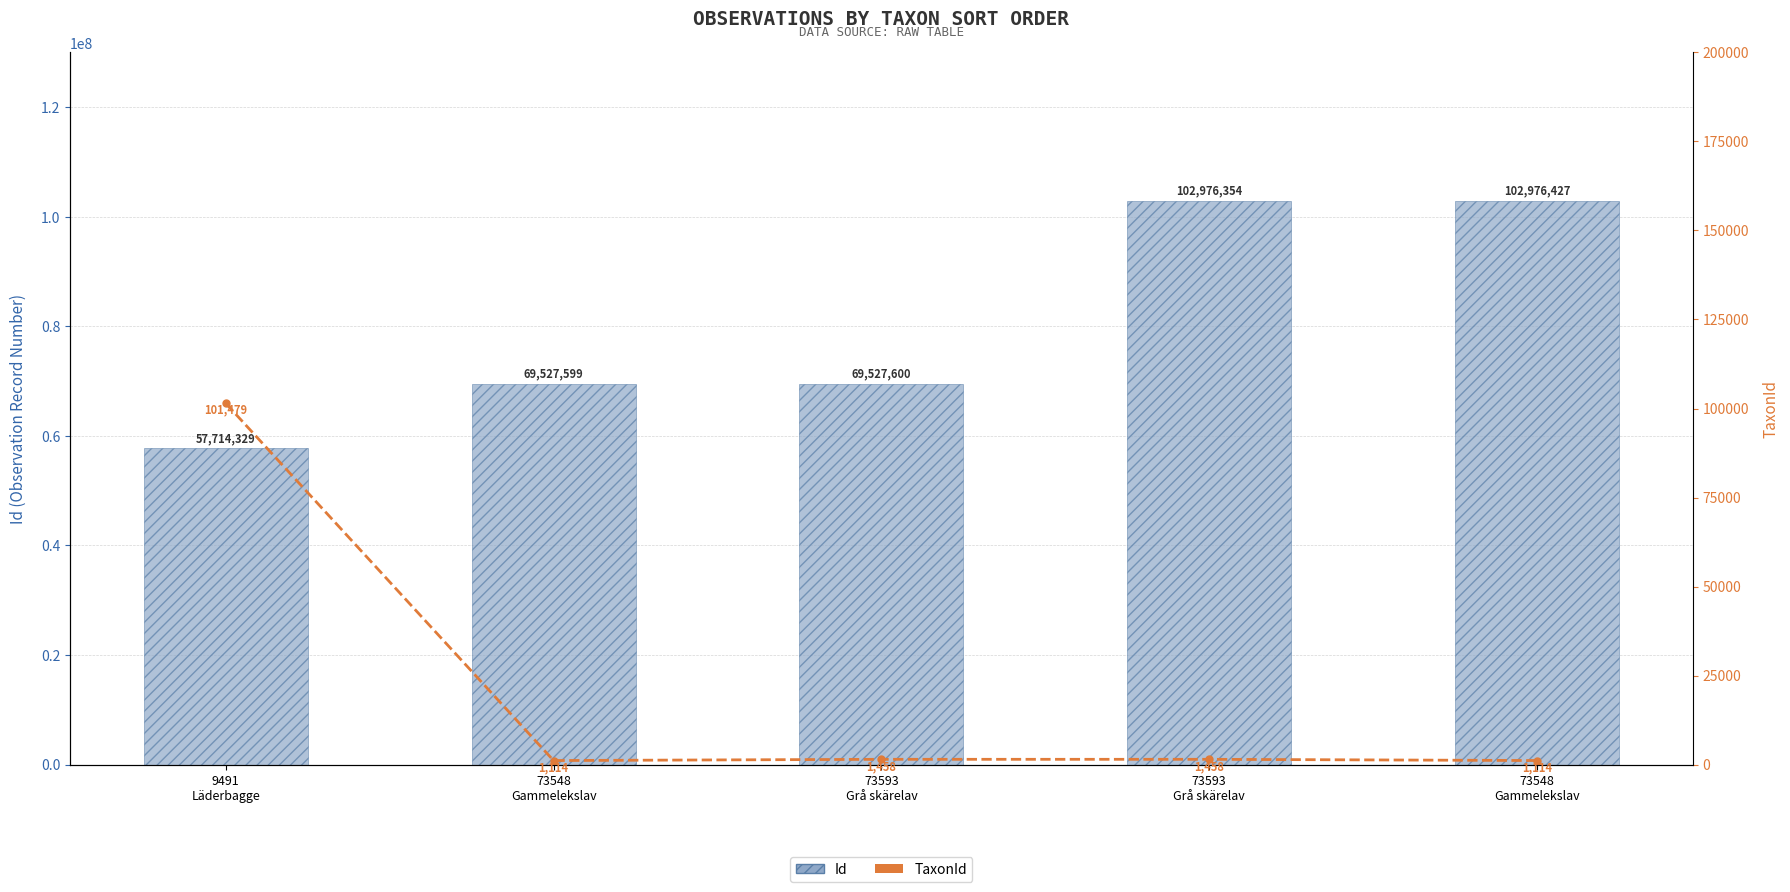

How many values in the Id series are below 69527600?

2